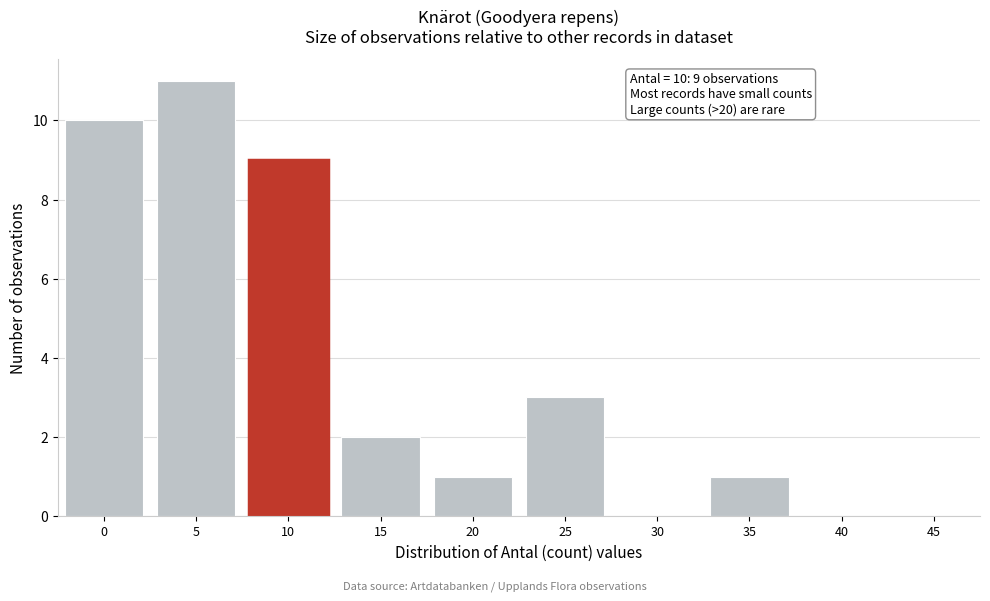

Reading left to right, extract all data points from this chart.

0=10	5=11	10=9	15=2	20=1	25=3	30=0	35=1	40=0	45=0